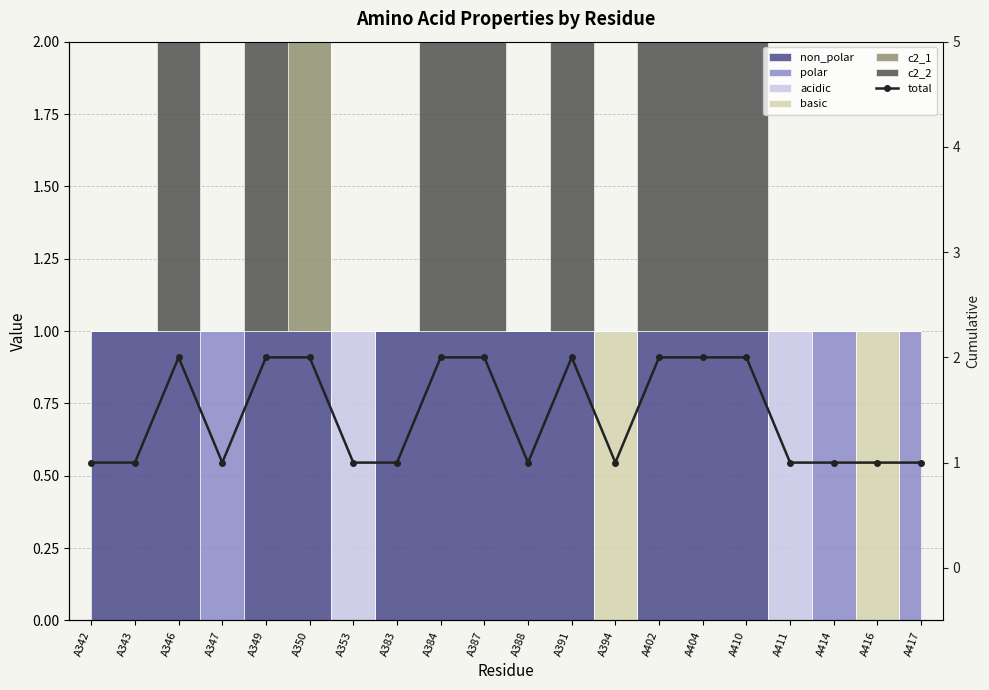

True or false: the data has more than 0 interior local peaks.

True